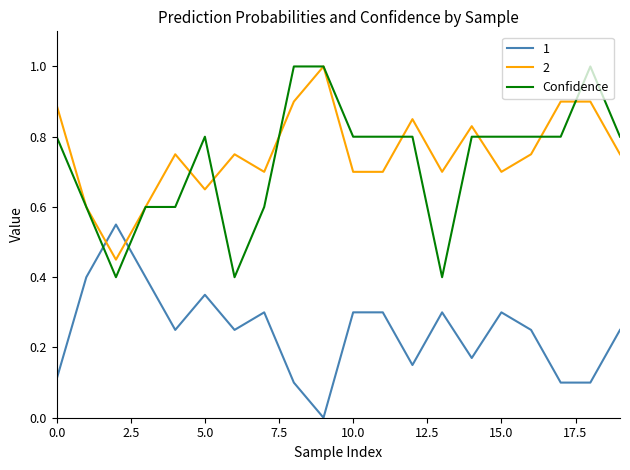

What is the maximum value shown in the chart?

1.0